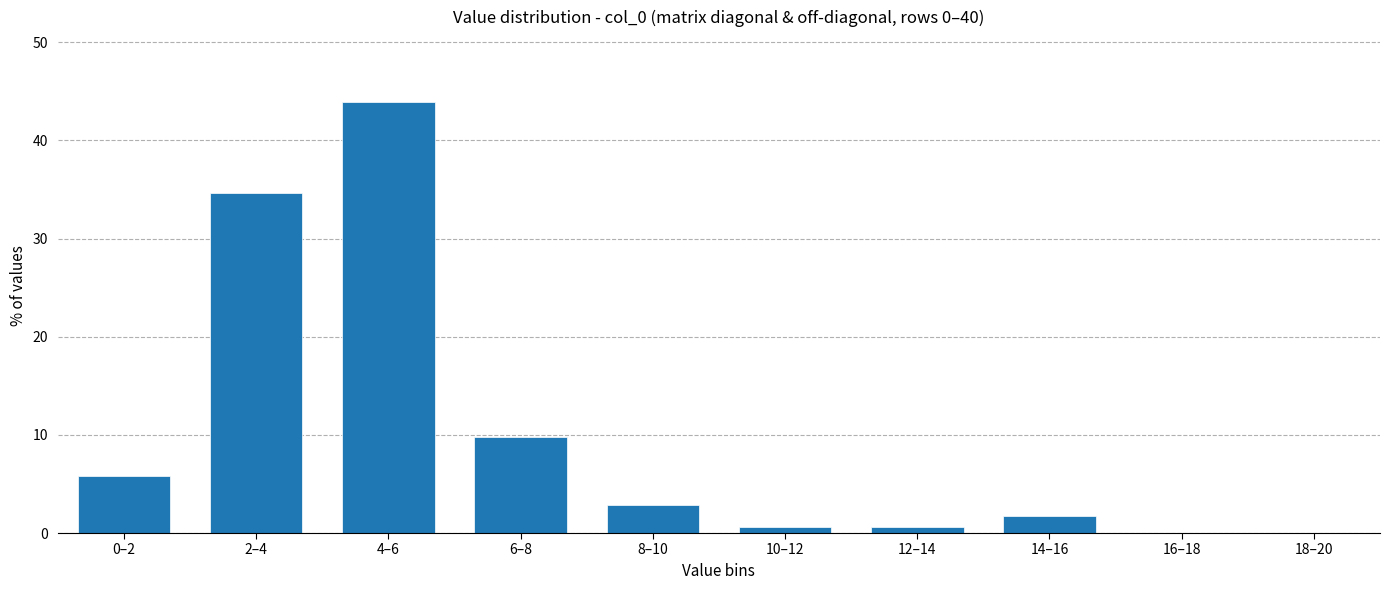

Reading left to right, transcribe all the data shown in this chart.

0–2=5.8	2–4=34.7	4–6=43.9	6–8=9.8	8–10=2.9	10–12=0.6	12–14=0.6	14–16=1.7	16–18=0.0	18–20=0.0